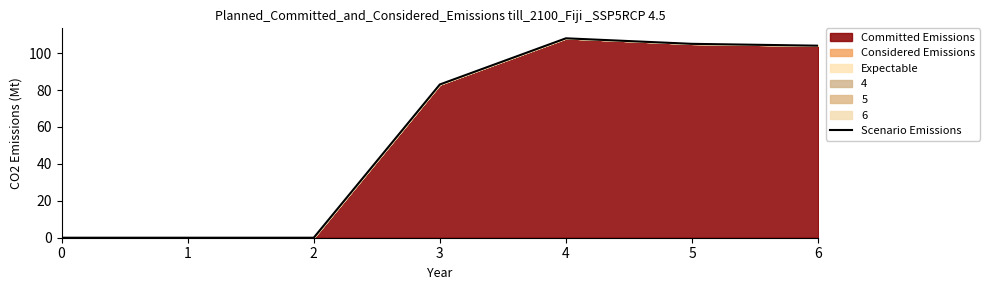

Count the number of categories in the chart.

7